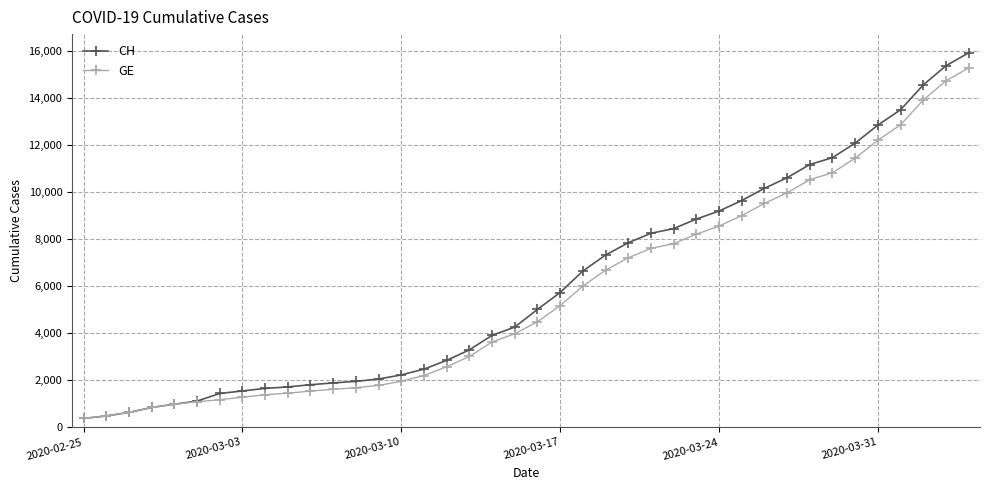

What is the value of the GE point at the 5th from the left?

981